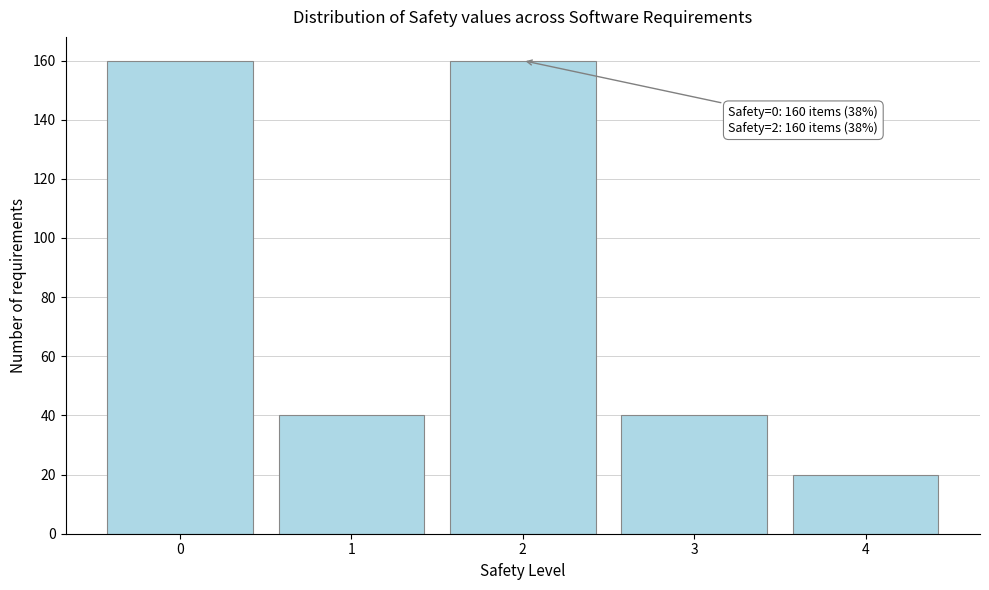

Reading left to right, transcribe all the data shown in this chart.

160	40	160	40	20